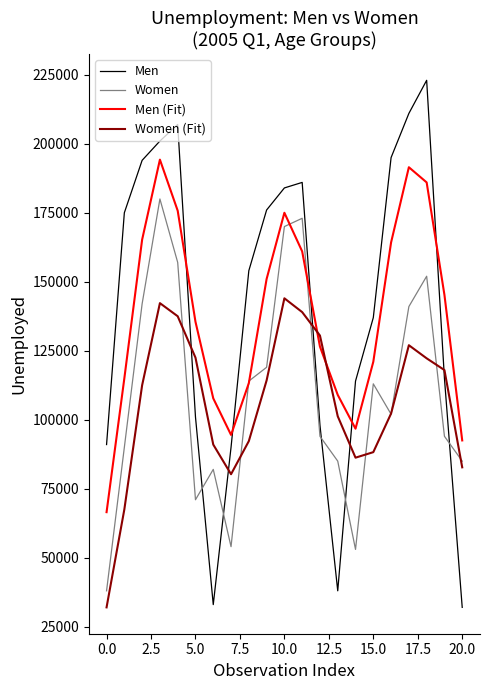

What is the smallest value displayed?

32000